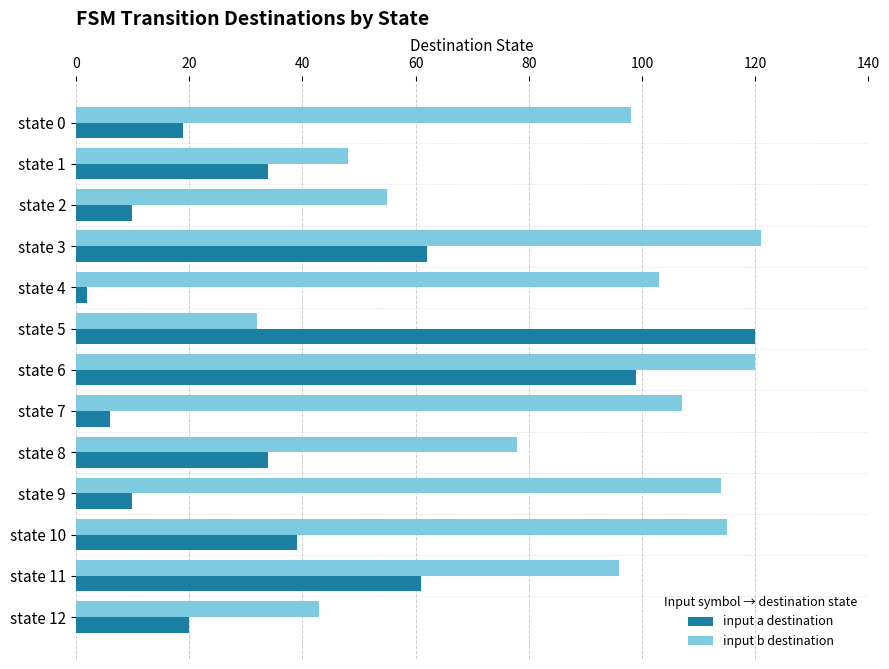

What is the sum of all input a destination values?

516